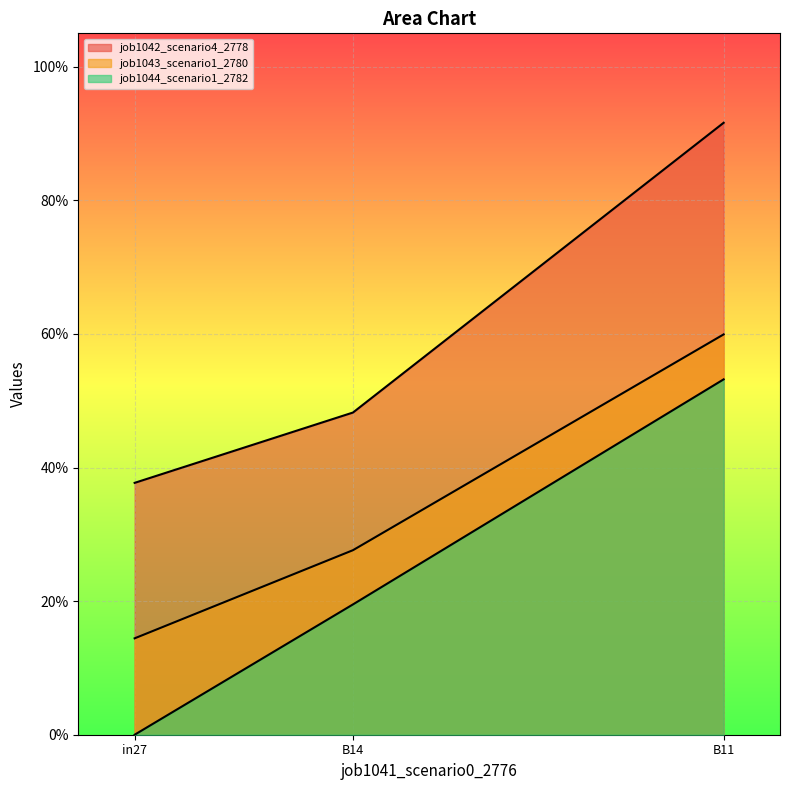

What is the value of the job1043_scenario1_2780 point at the 2nd from the left?

0.3